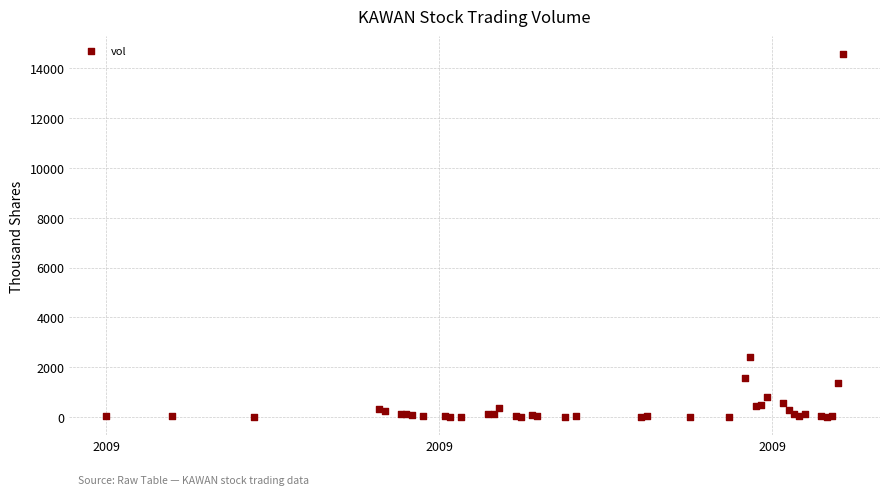

What Y value in the scatter plot is closest to 7286?

2418.0